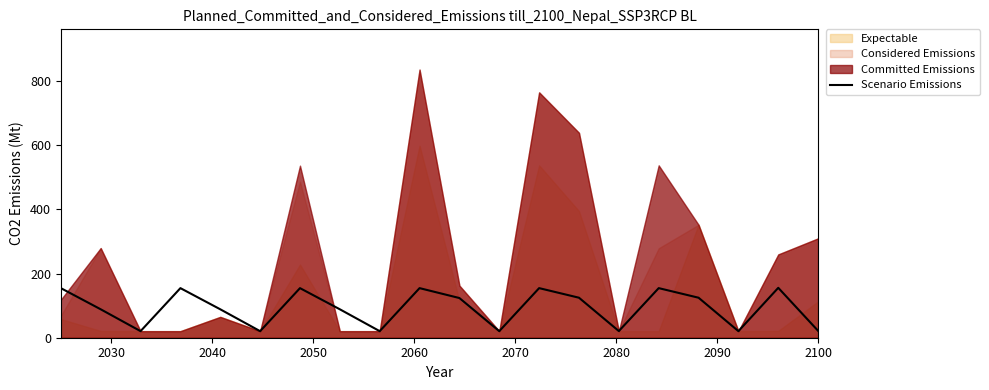

Is it true that the value at 2100 is 38.1?

False